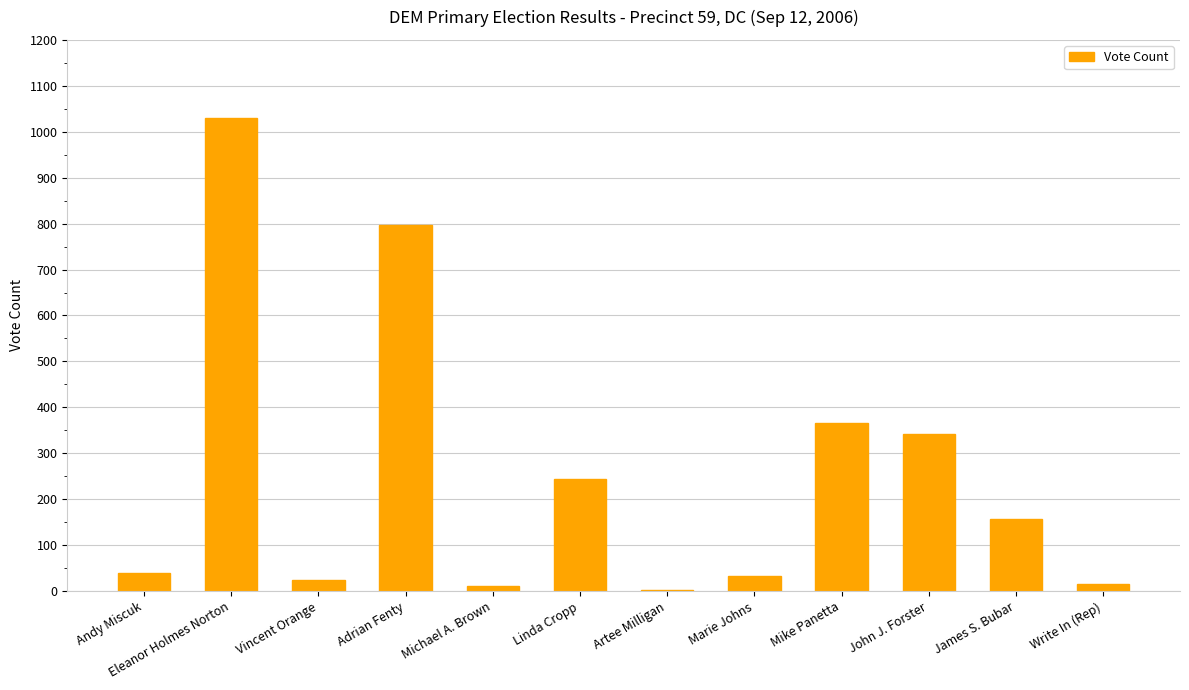

Which label corresponds to the largest value in the chart?

Eleanor Holmes Norton